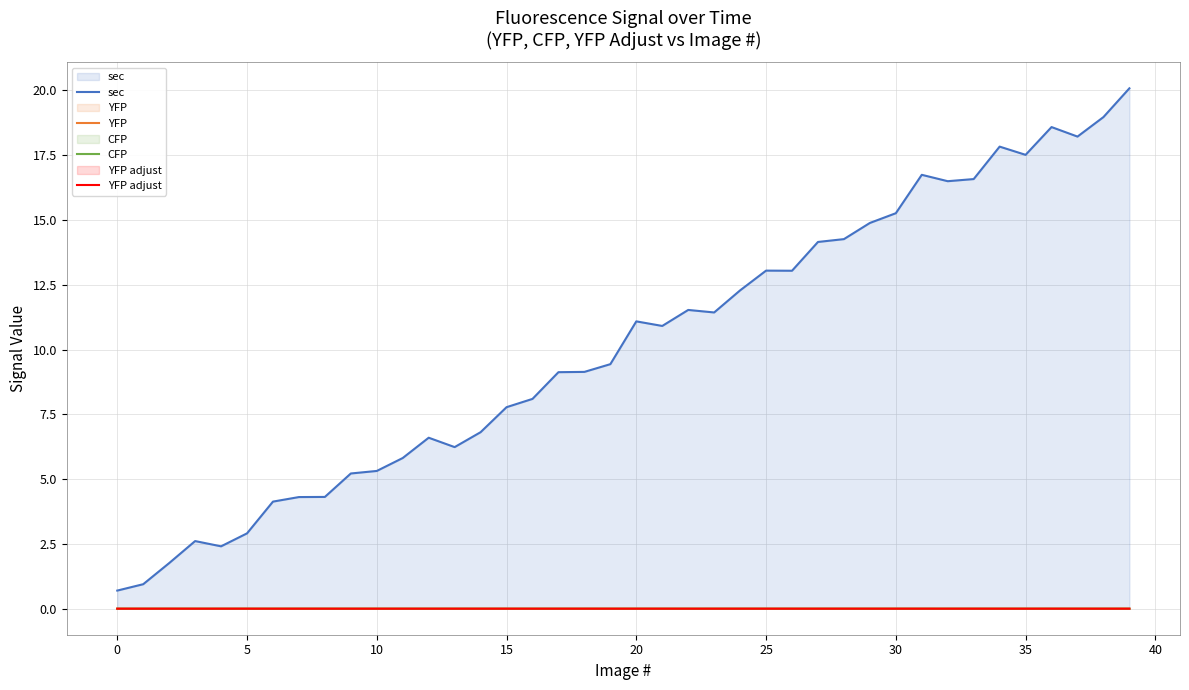

True or false: sec has a value of 15.4 at 17.

False